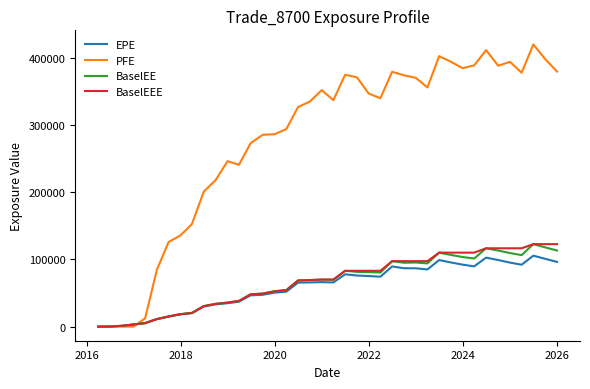

What is the maximum value for PFE?

420350.0